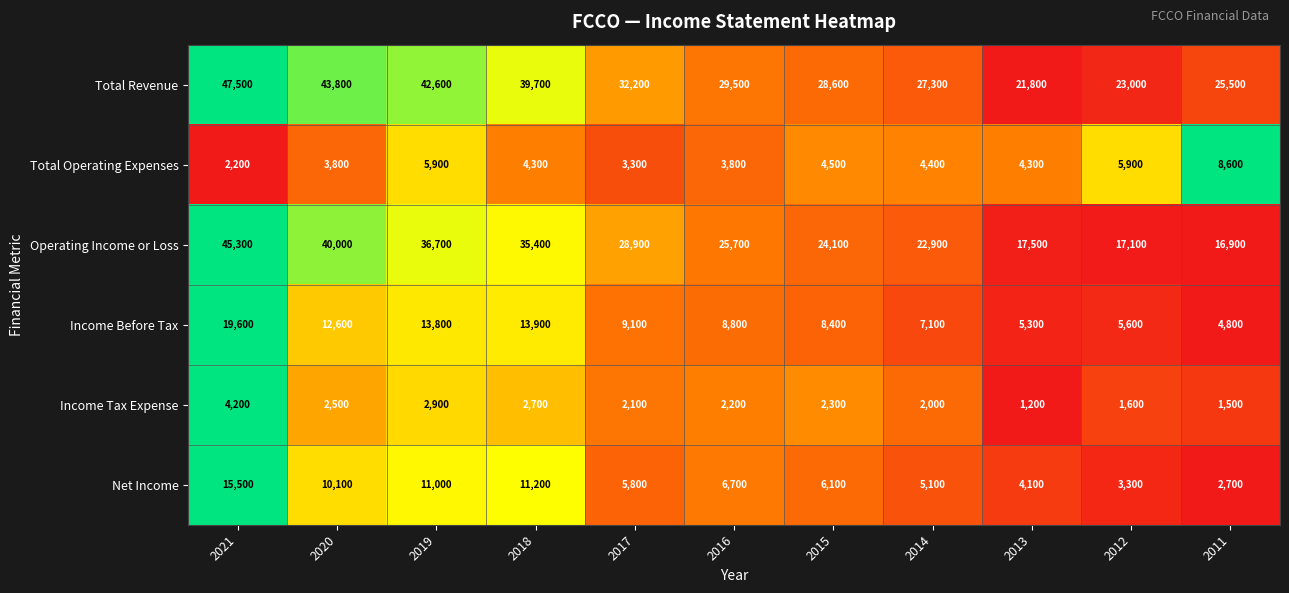

The value of Net Income at 2015 is 6100. True or false?

True